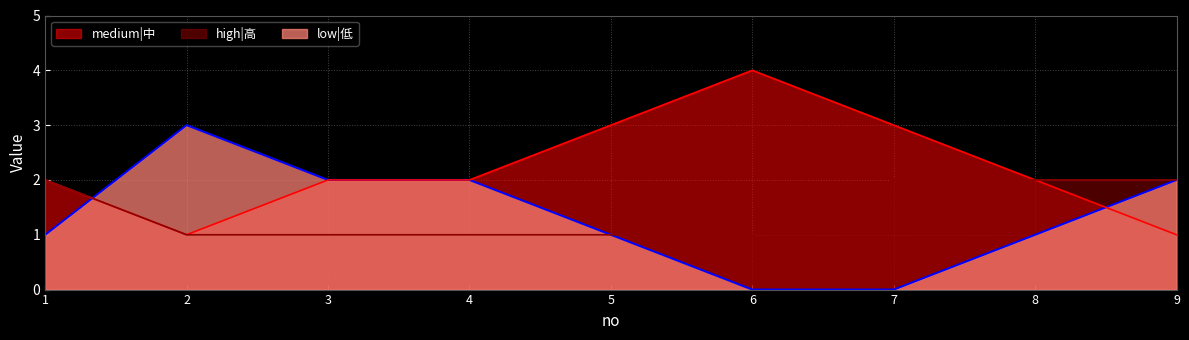

Which series changed the most between 5 and 9?

medium|中